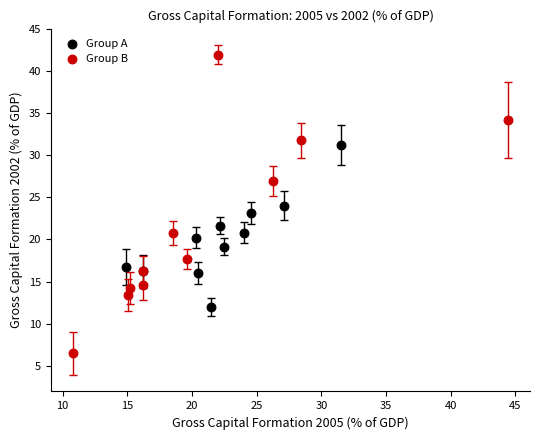

Which series contains the lowest Y value?

Group B